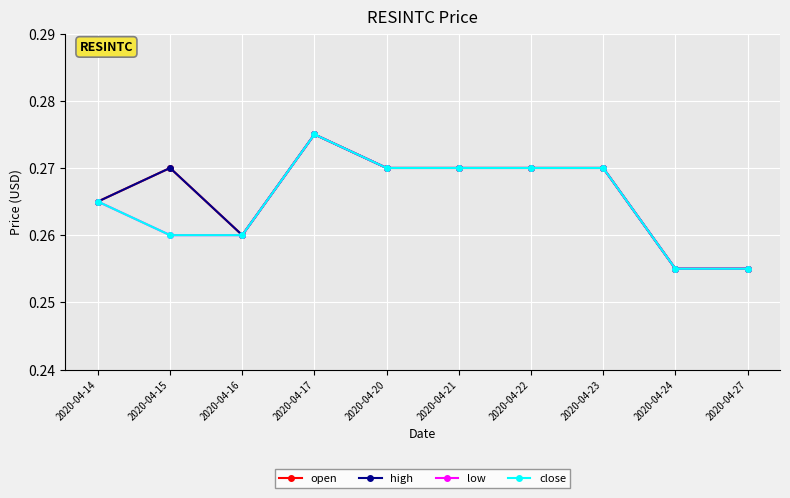

What is the approximate value of low at 2020-04-23?

0.3